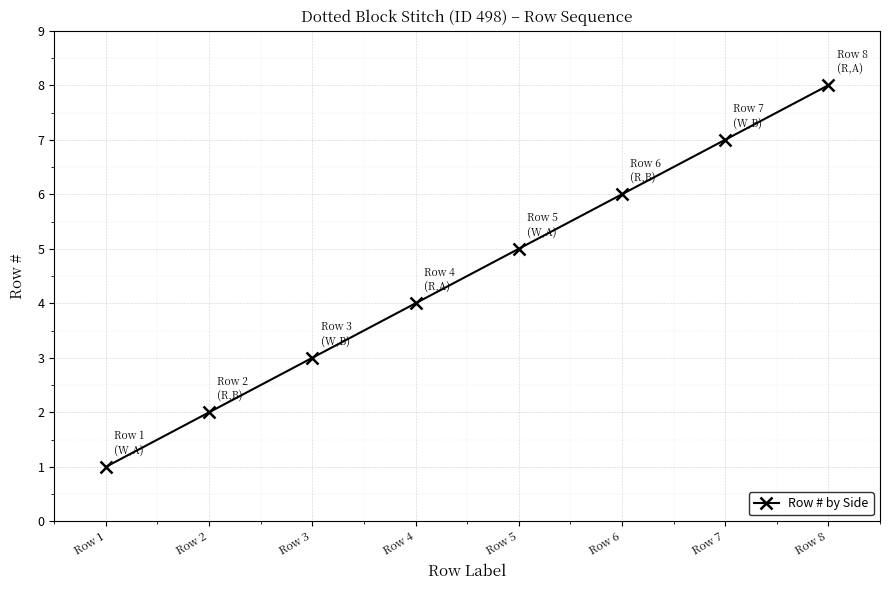

What is the ratio of the value at Row 4 to the value at Row 3?

1.3